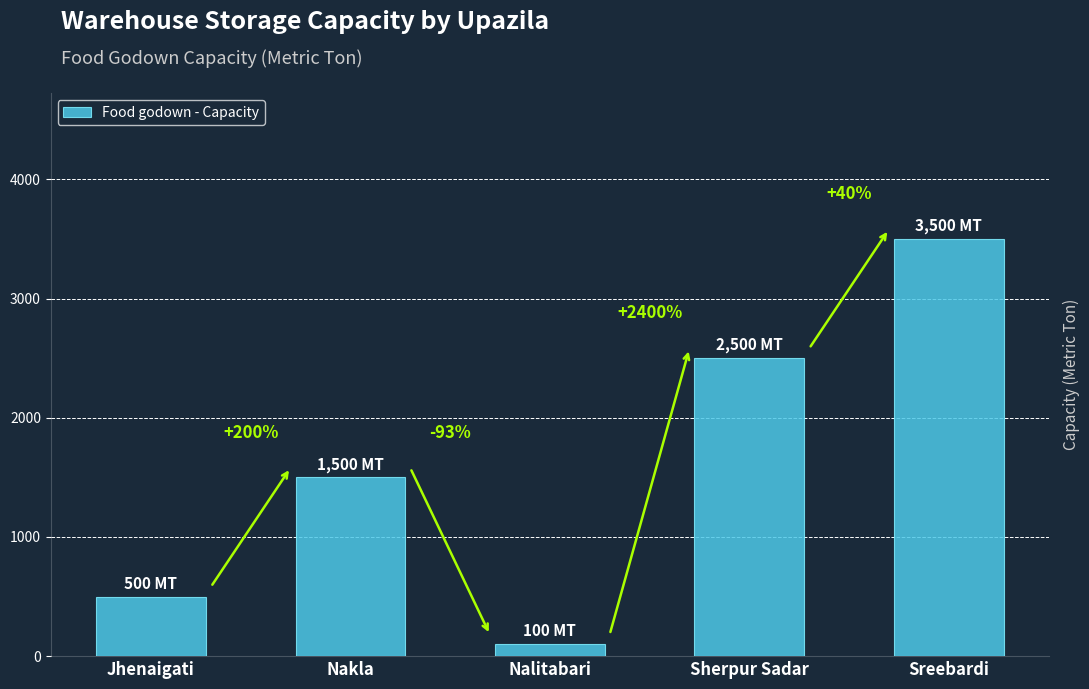

What is the label of the 3rd bar from the right?

Nalitabari